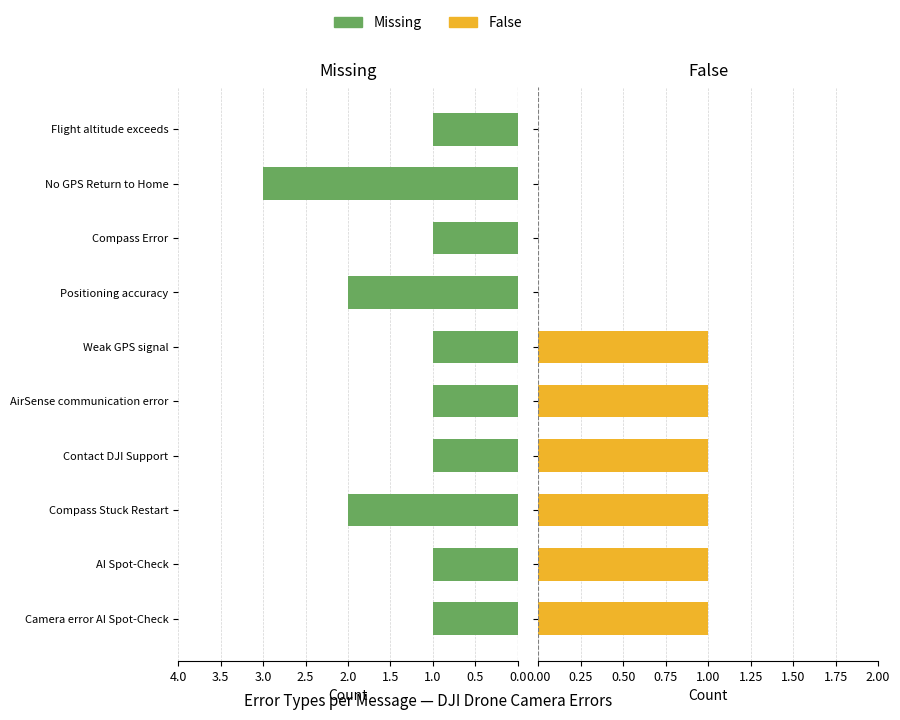

The False series shows 1 at Contact DJI Support. True or false?

False